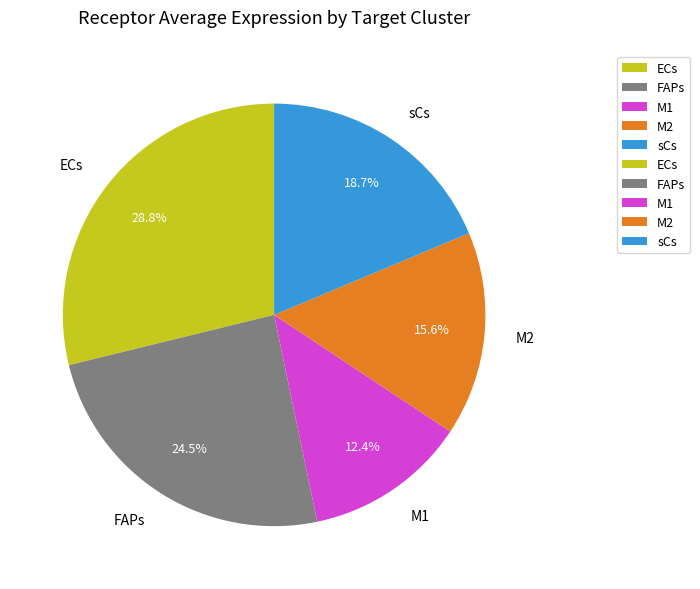

Is it true that ECs is 37% of the pie?

False